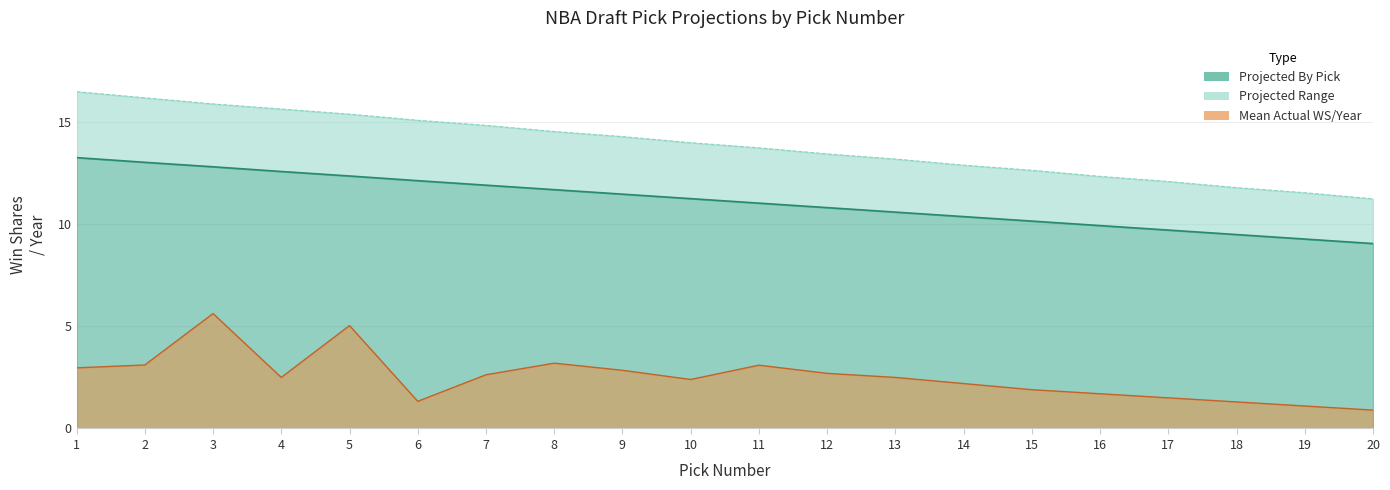

At 13, list the series in order from smallest to largest.

Actual WS/Year (mean), Projected By Pick, Projected By Pick Upper